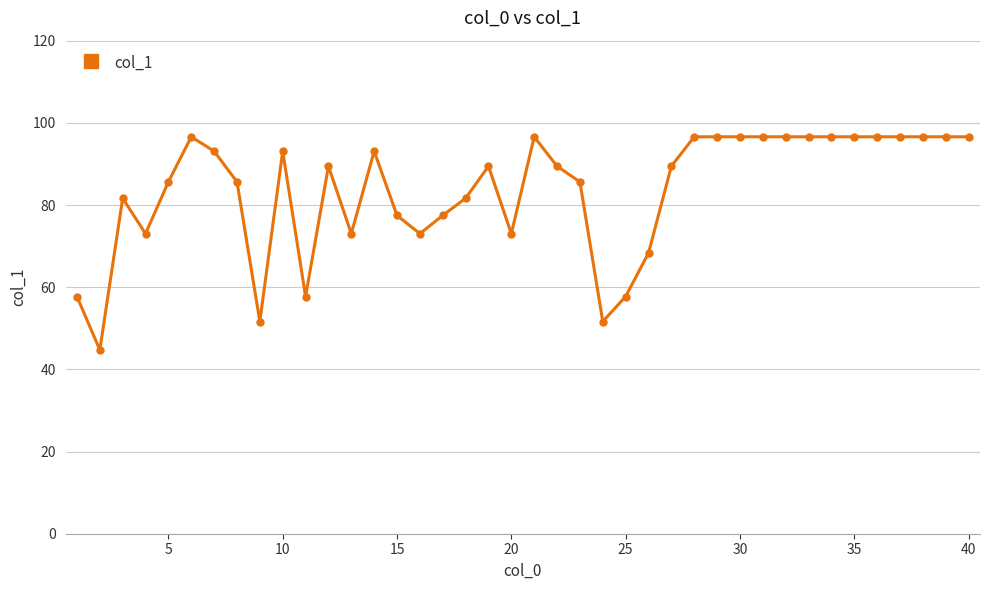

What is the difference between the second highest and second lowest values?

45.0